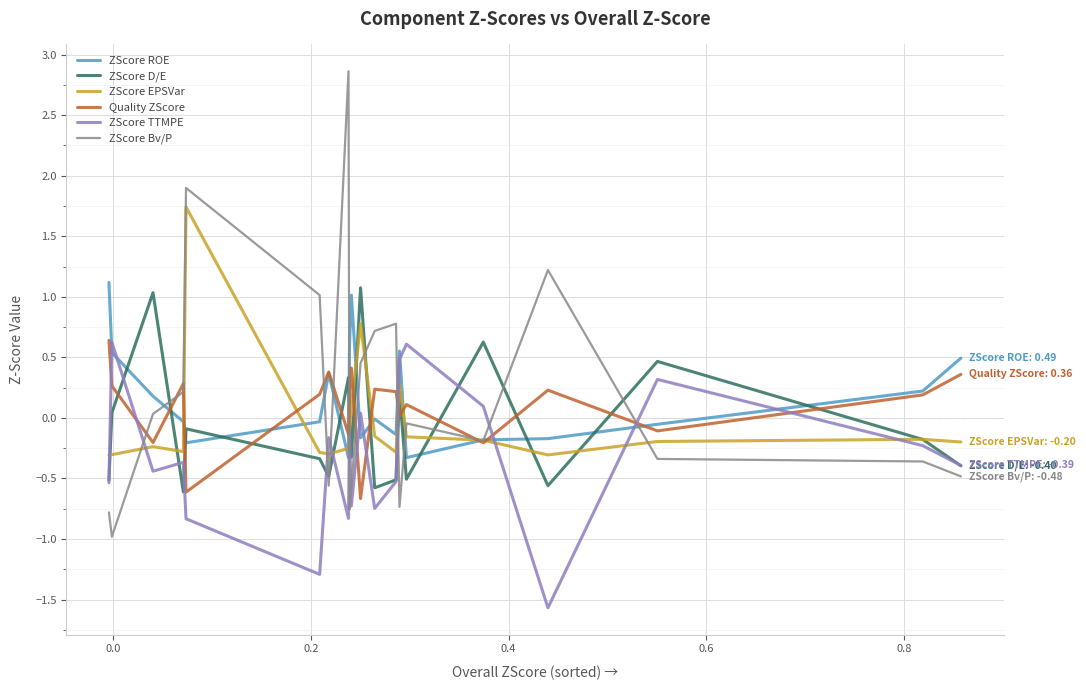

True or false: ZScore D/E and ZScore Bv/P intersect in this chart.

True